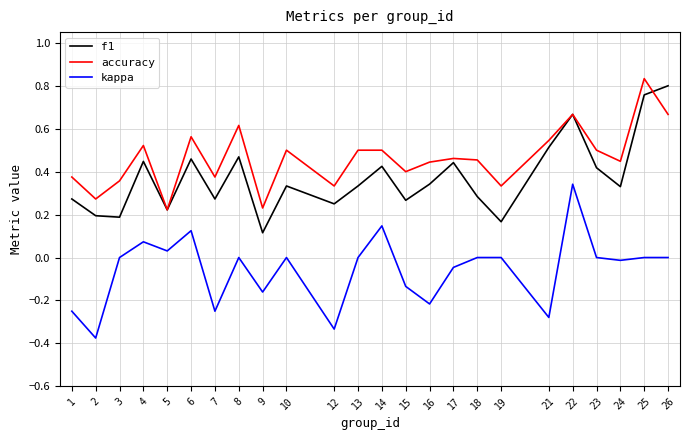

True or false: kappa and f1 intersect in this chart.

False